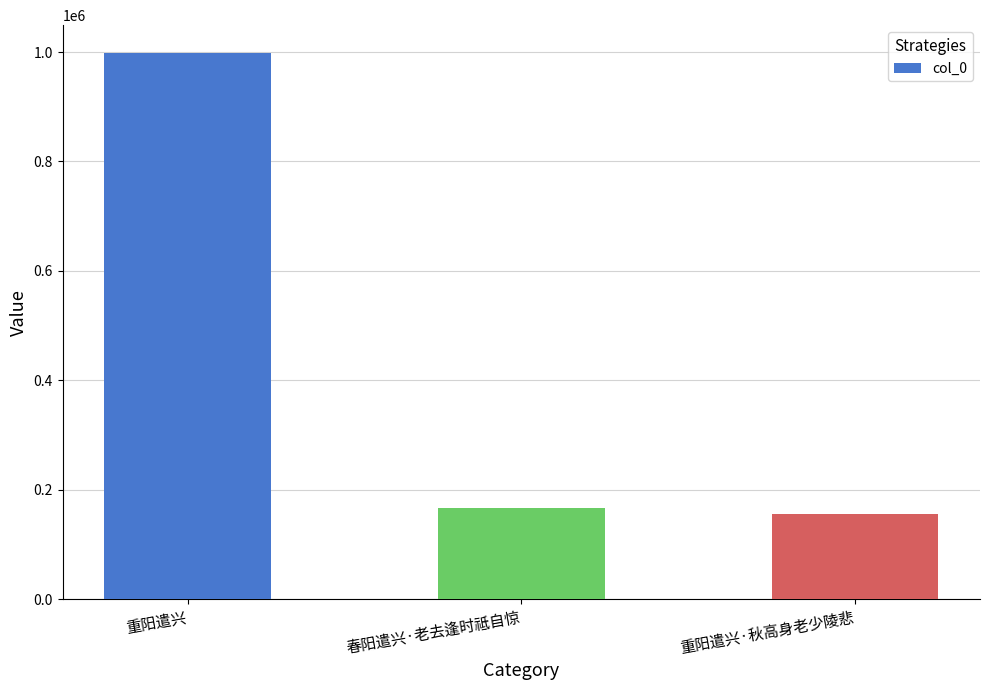

What is the label of the 2nd bar from the left?

春阳遣兴·老去逢时祗自惊